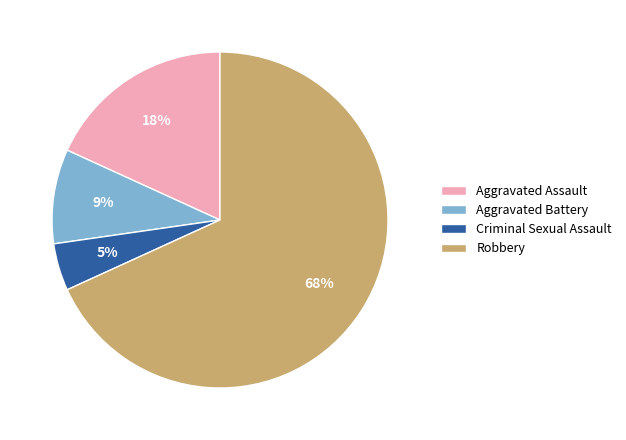

To the nearest percent, what portion does Criminal Sexual Assault represent?

5%